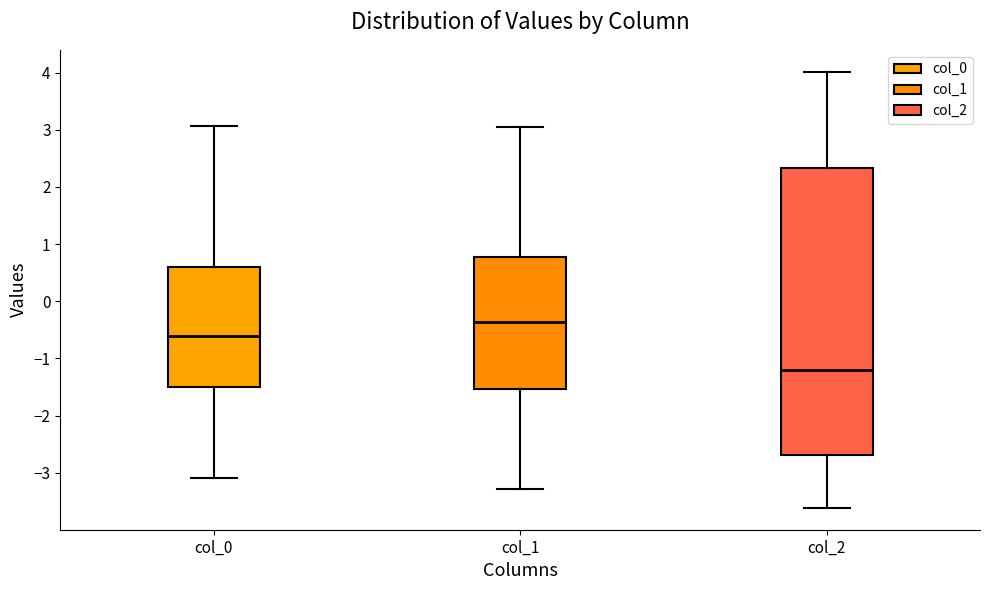

Where is the upper edge of the box for col_2 on the y-axis? The values are not printed on the chart, so give them approximately, as read against the axis.

2.3